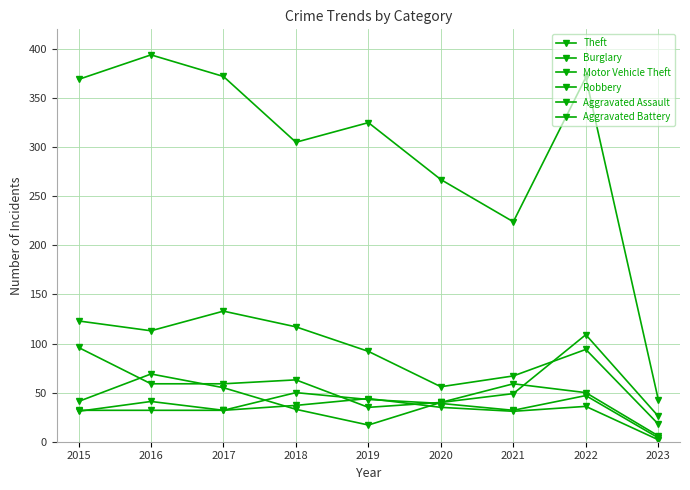

Count the number of data series in this chart.

6